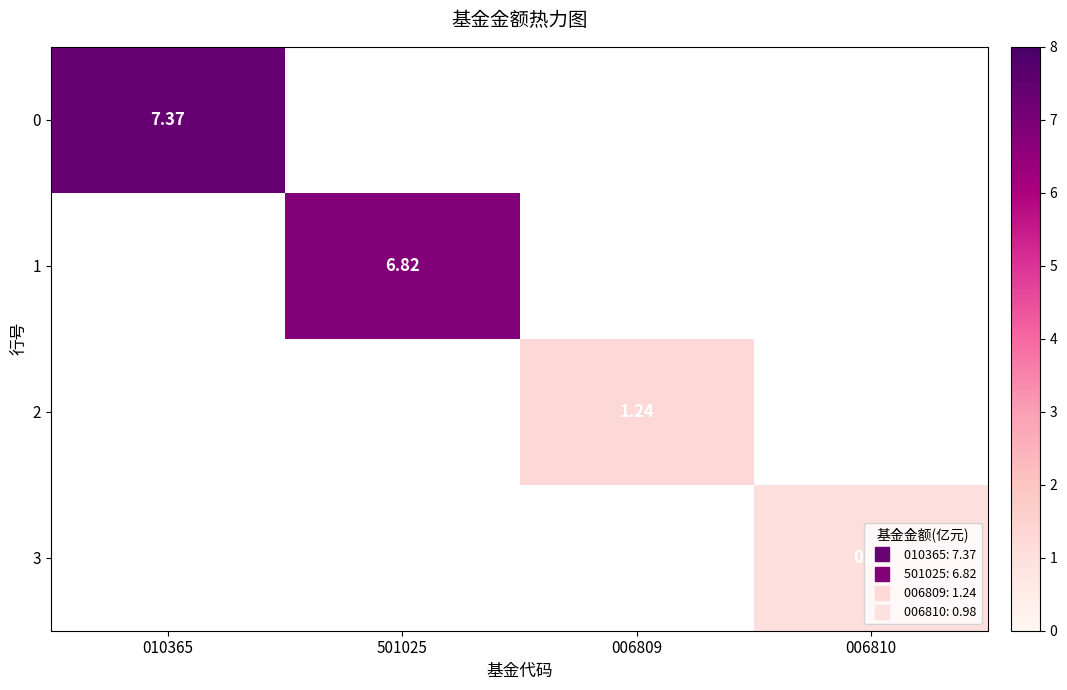

How many positive values does the 0 series have?

1